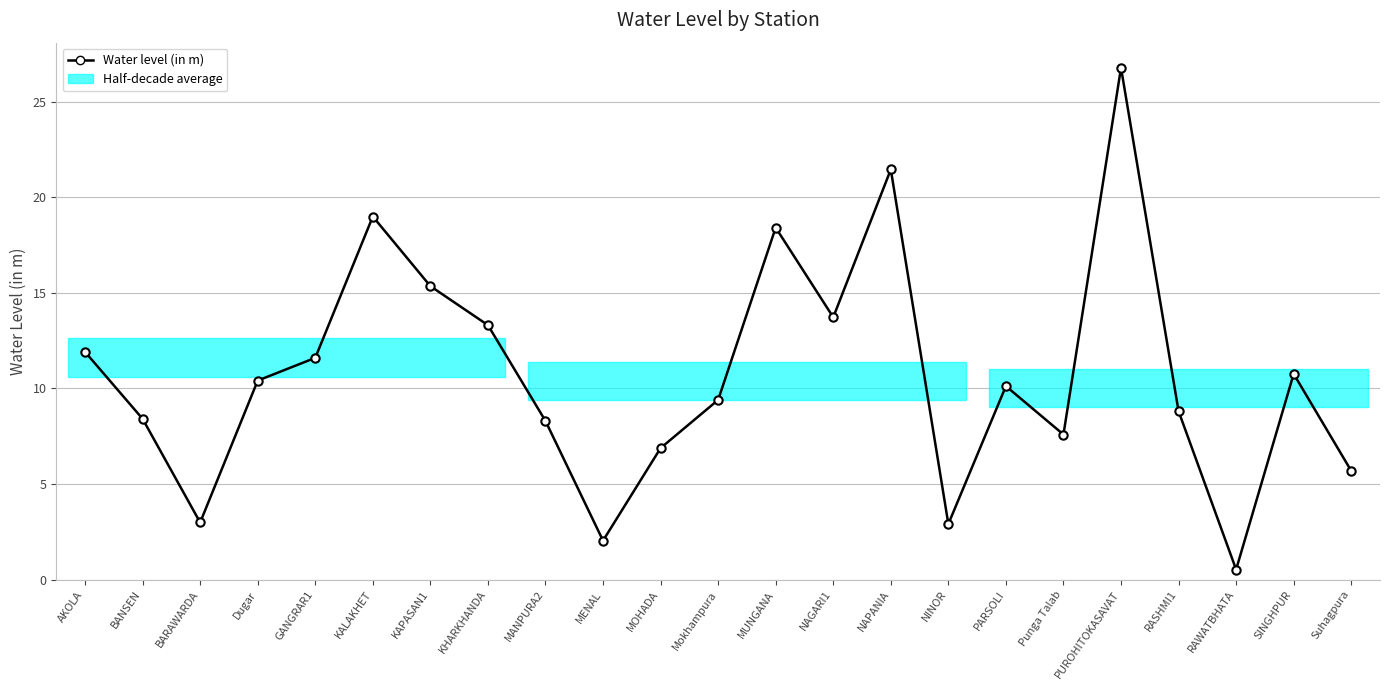

True or false: the data has more than 1 interior local peaks.

True